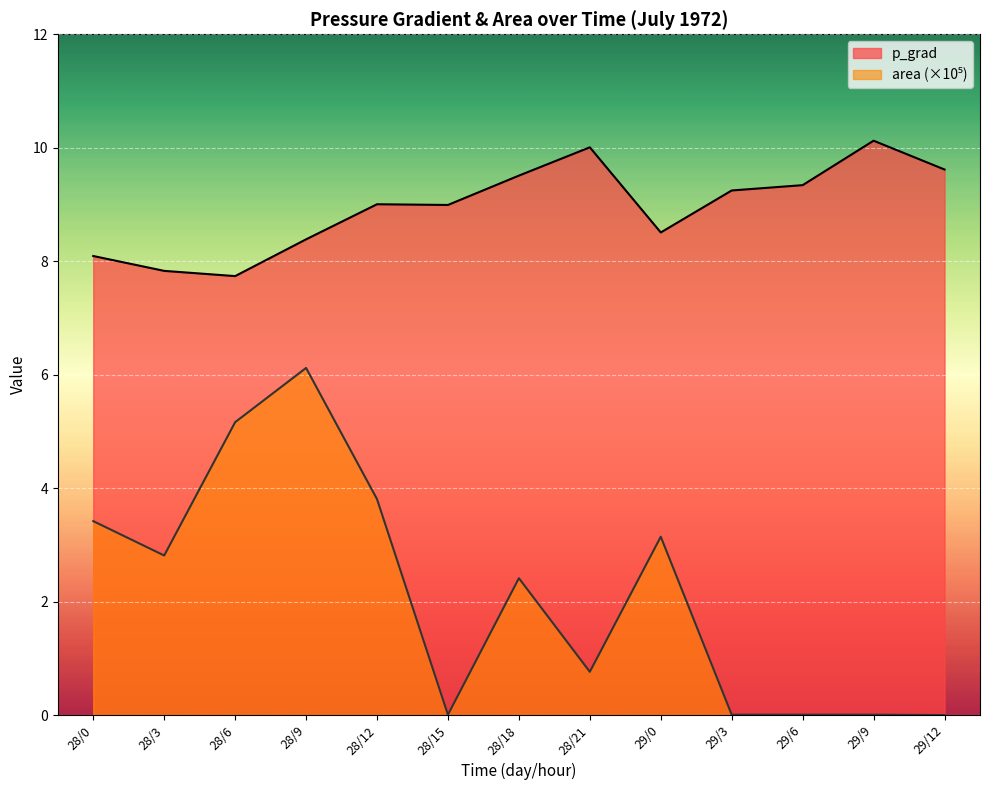

List the series in order of their peak value, highest first.

p_grad, area_scaled